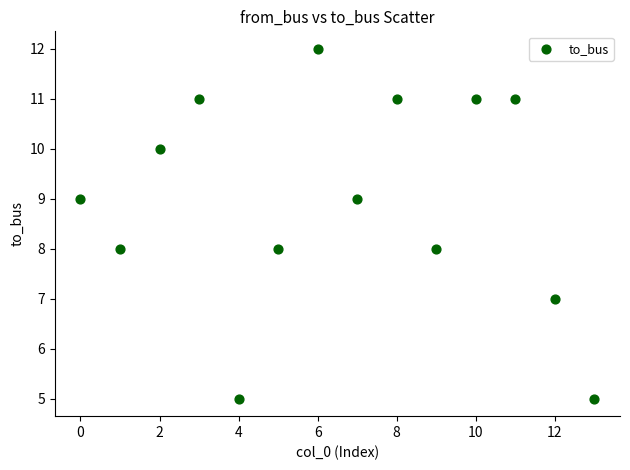

What is the range of Y values (max minus min)?

7